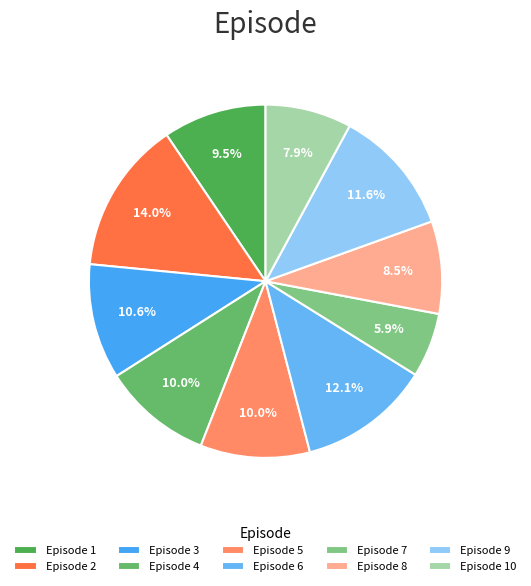

Which category has the biggest portion of the pie?

Episode 2